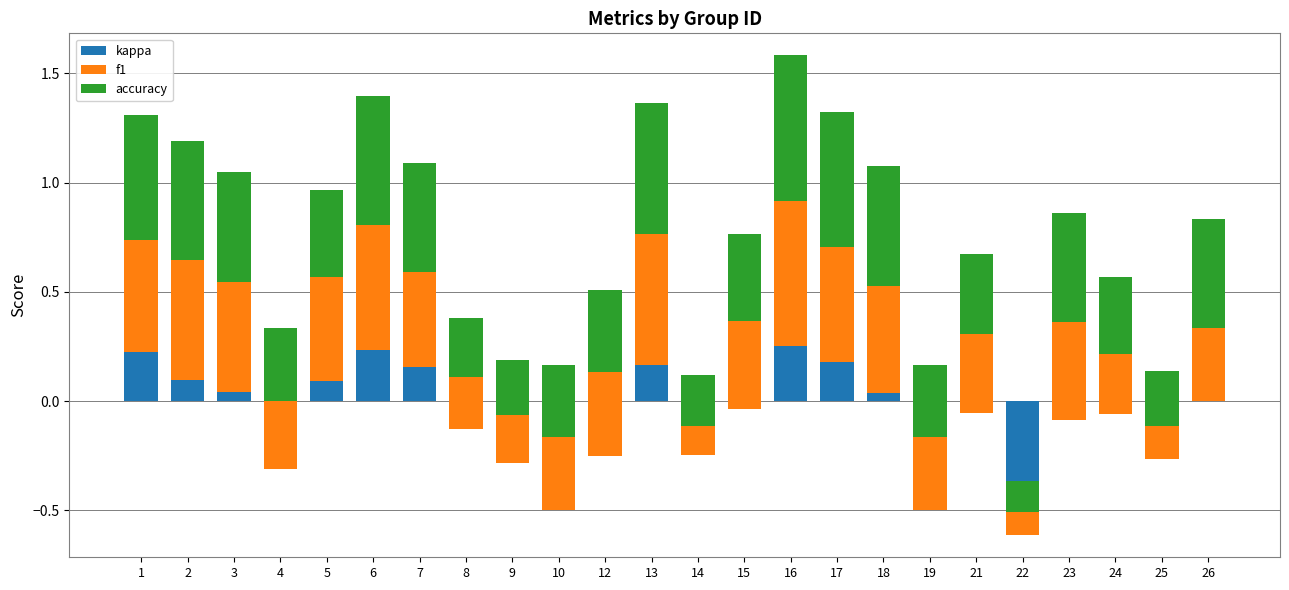

What is the highest value of the f1 series?

0.7